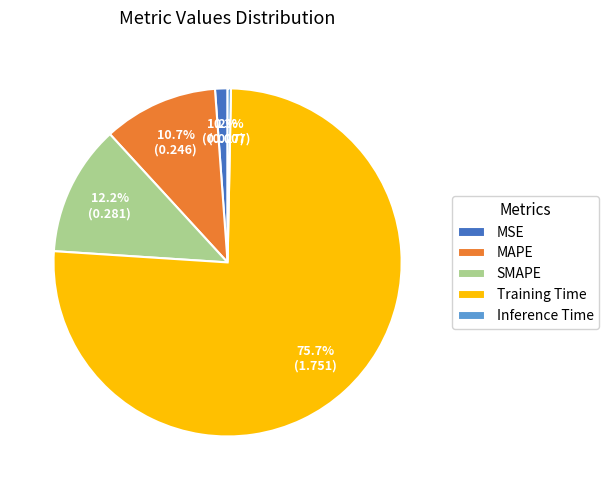

How many segments does this pie chart have?

5